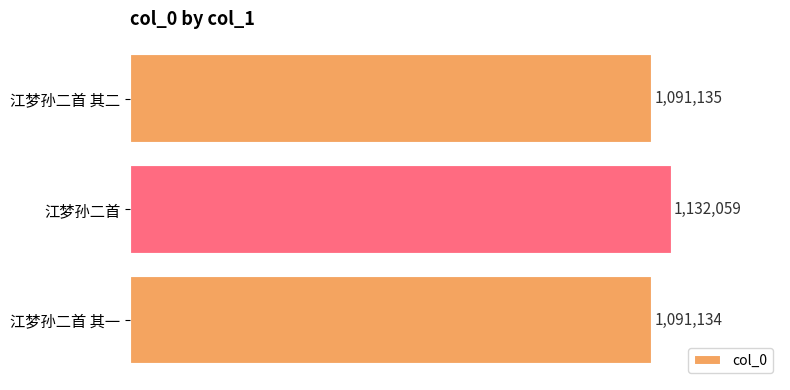

Are the bars horizontal?

Yes